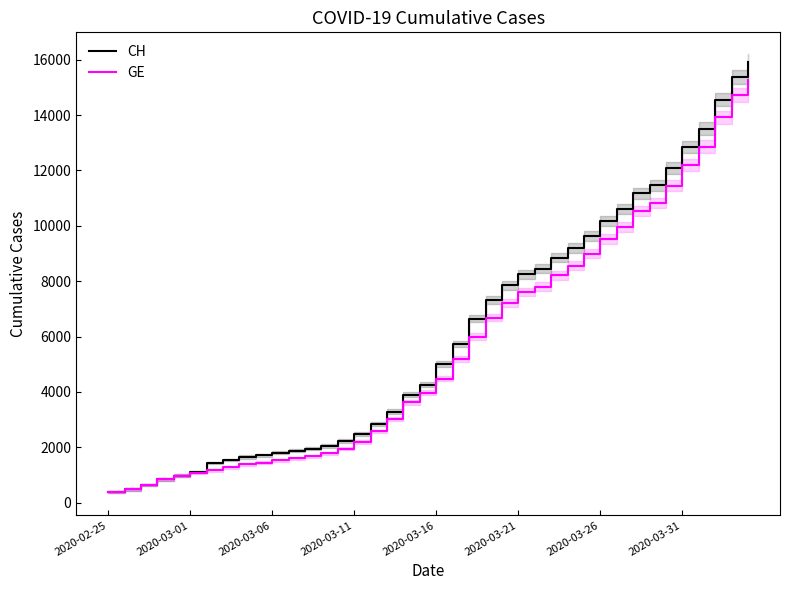

Between 2020-02-25 and 17, which is larger?

17